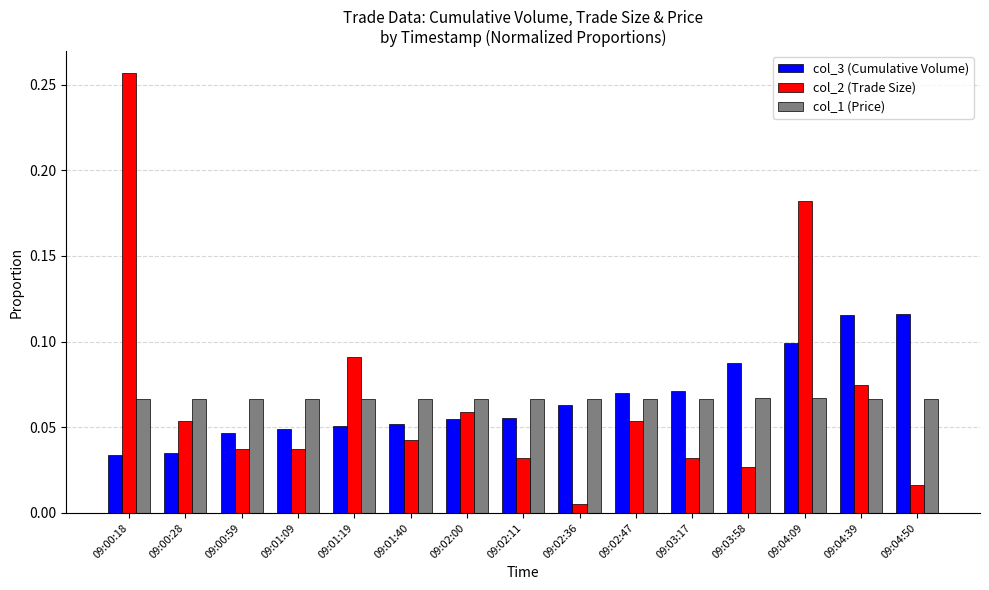

What is the sum of all col_3 (Cumulative Volume) values?

1.0